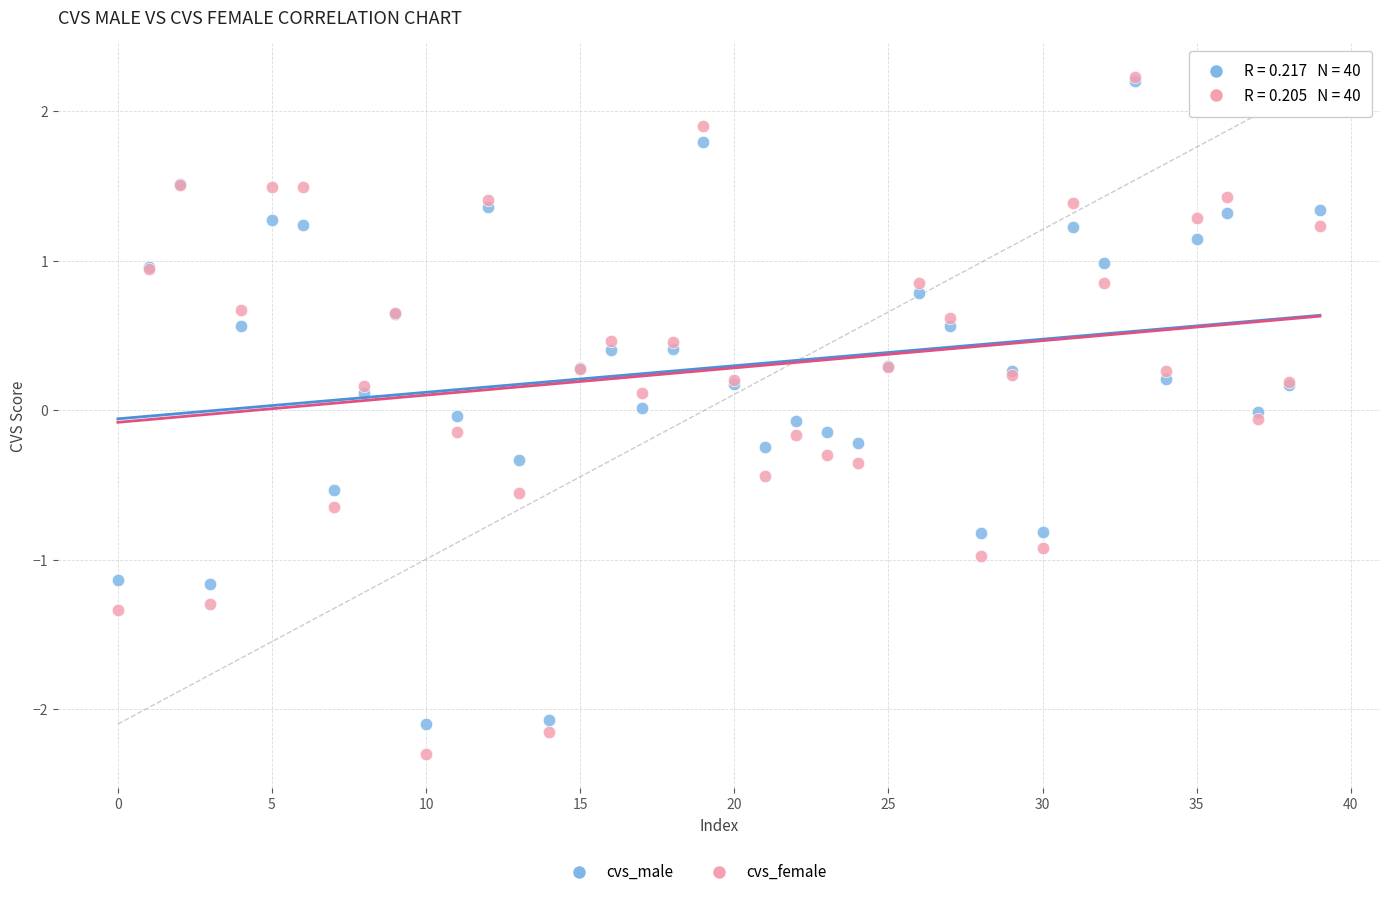

Which series contains the lowest Y value?

cvs_female